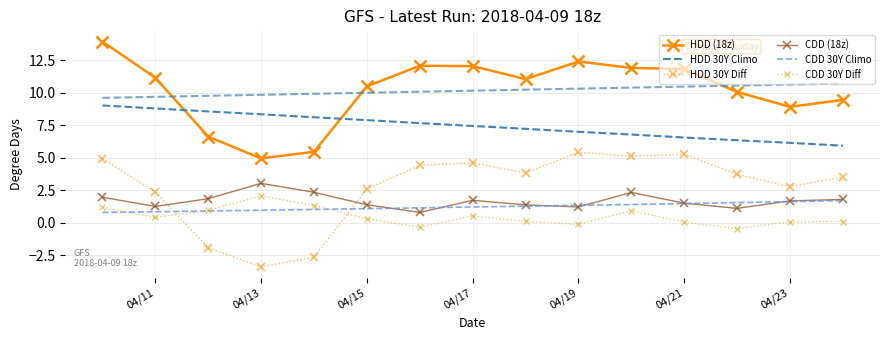

What is the total value across all series at 04/19?

27.3